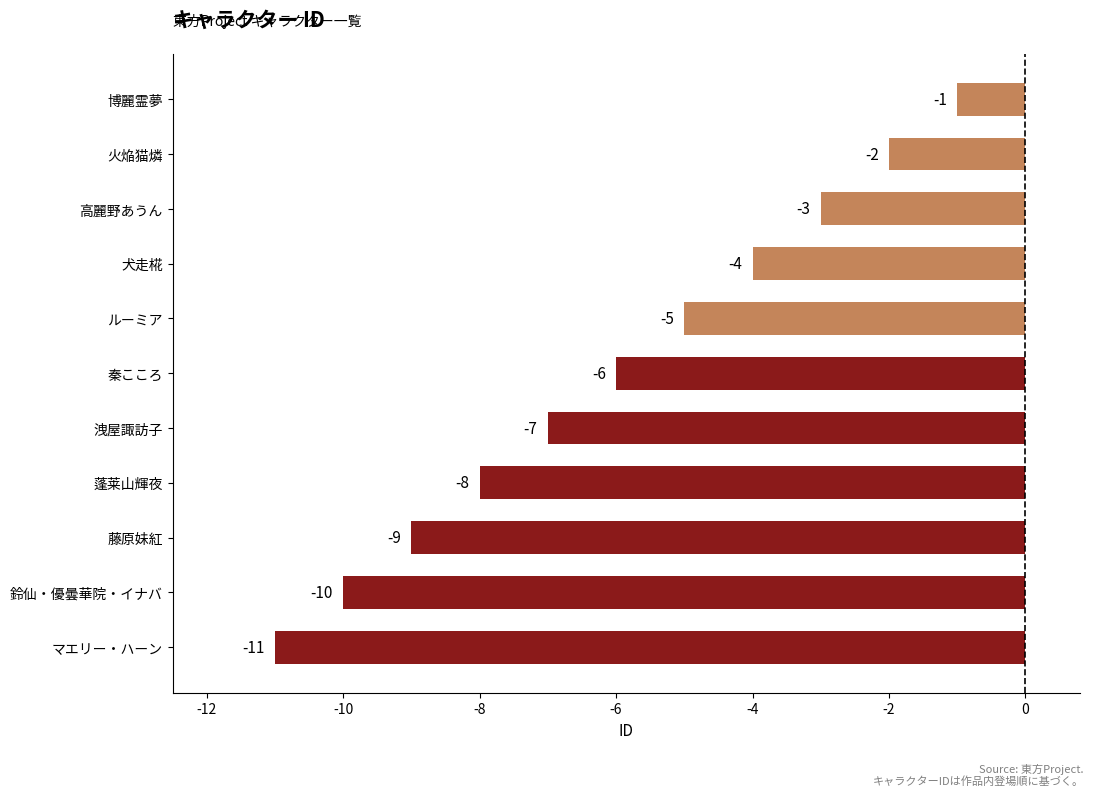

Reading top to bottom, extract all data points from this chart.

-1	-2	-3	-4	-5	-6	-7	-8	-9	-10	-11